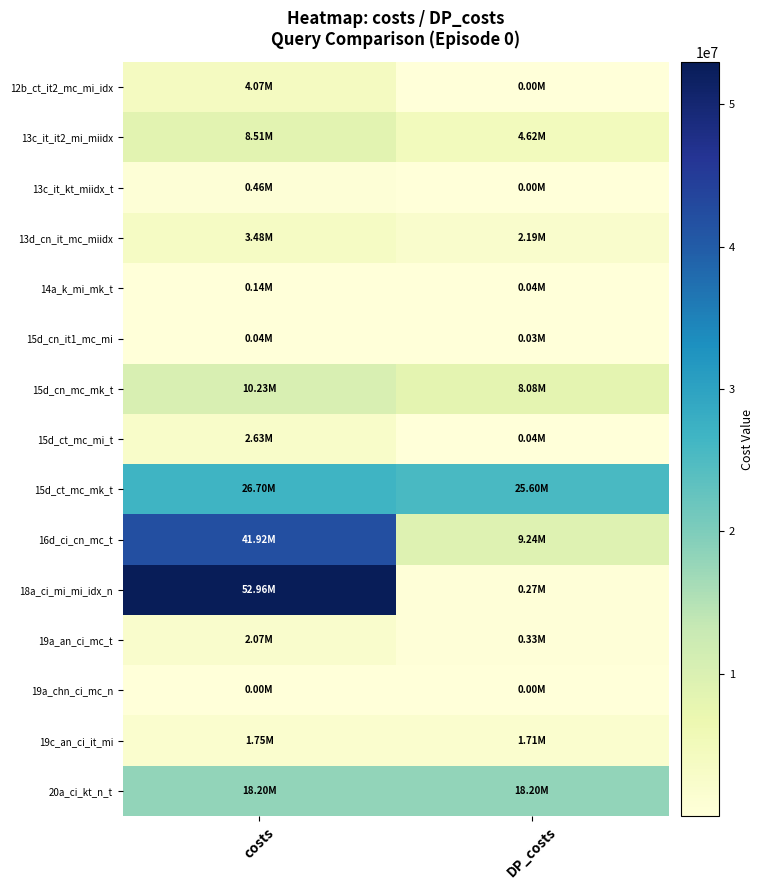

What is the difference between the highest and lowest values at DP_costs?

25595715